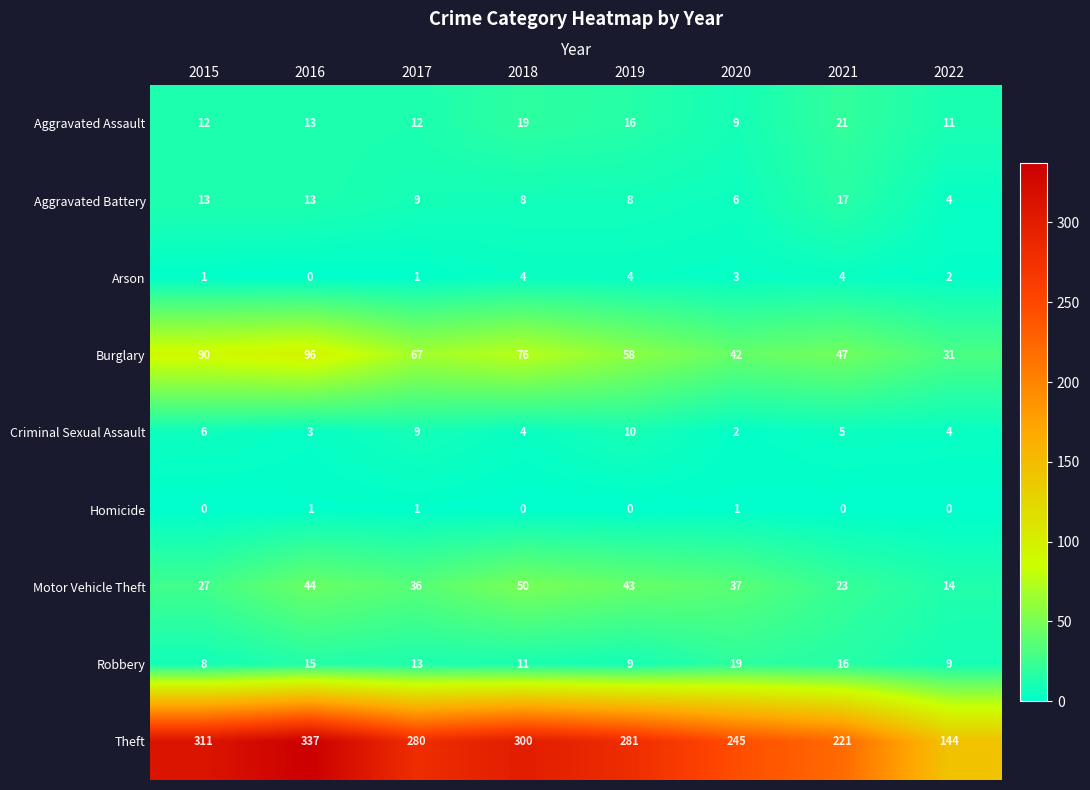

What is the total value across all series at 2017?

428